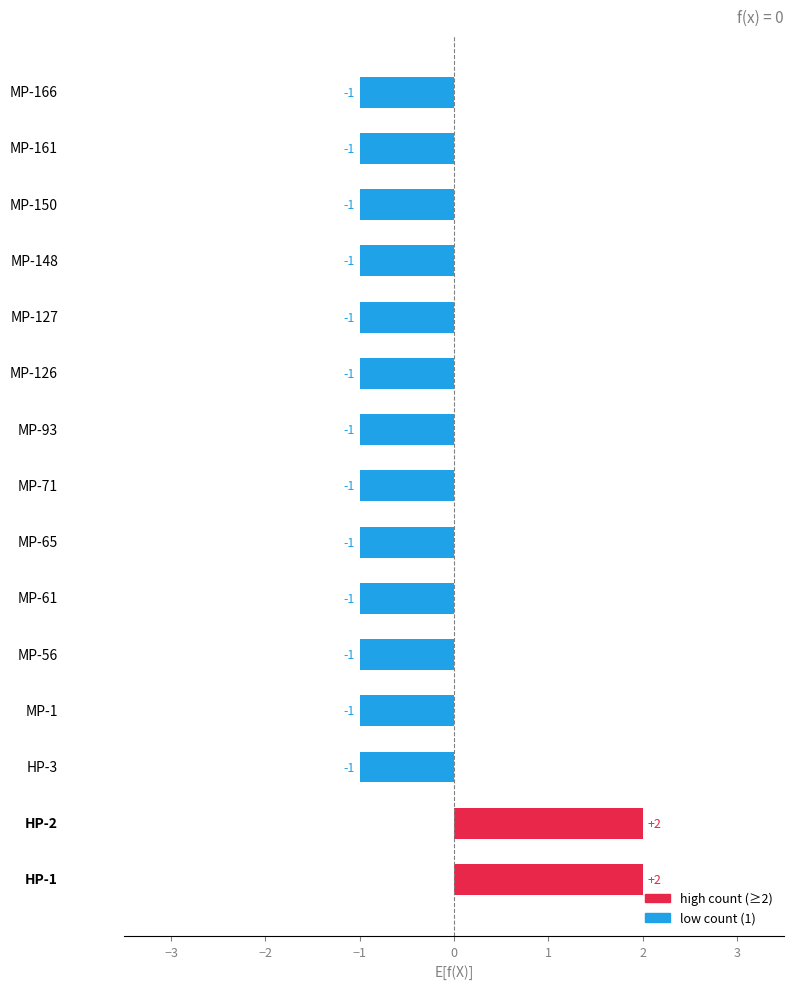

Does the chart contain stacked bars?

No